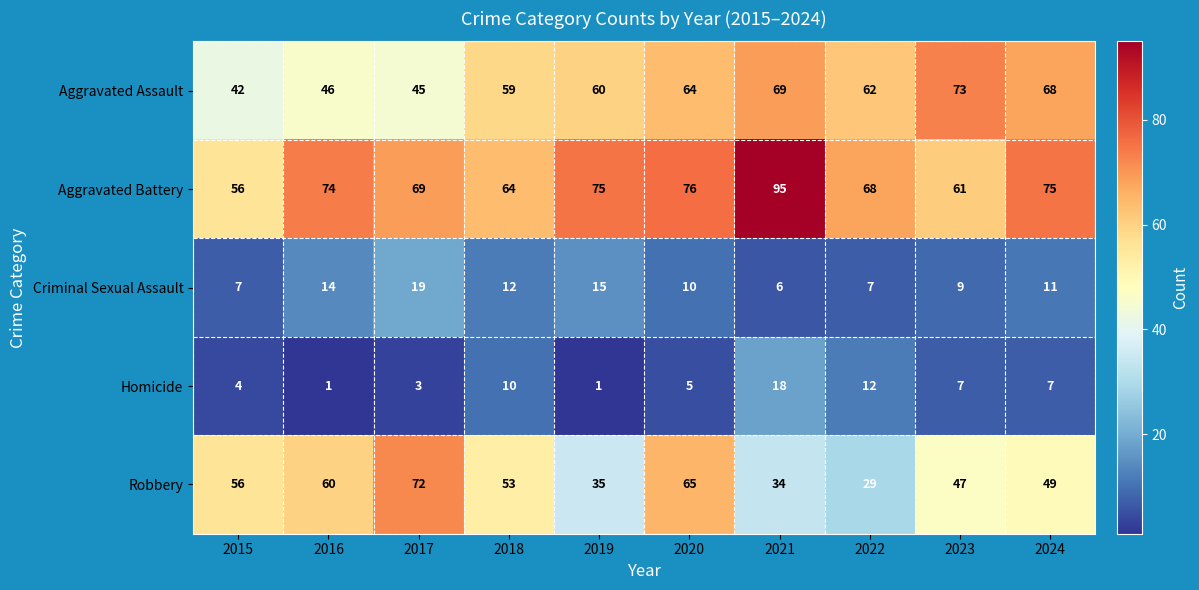

At which category is the sum across all series the highest?

2021